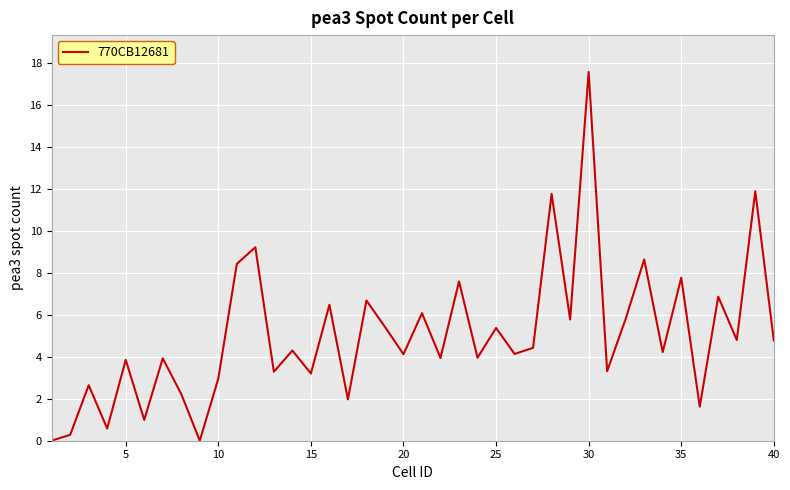

What is the difference between the maximum and minimum values?

17.6